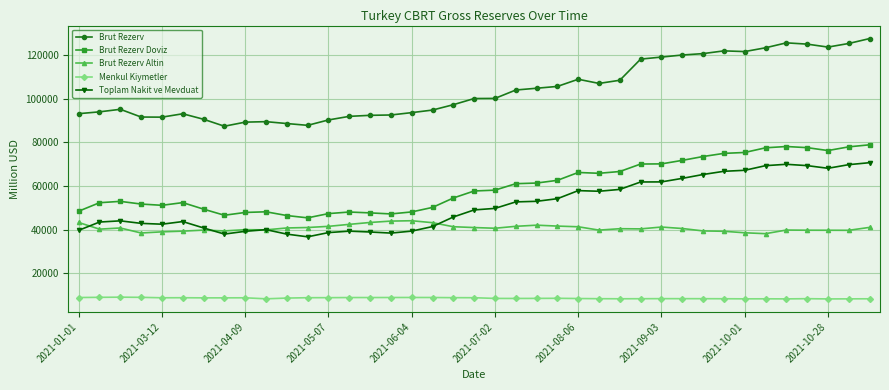

Which series has the widest spread of values?

Brut Rezerv